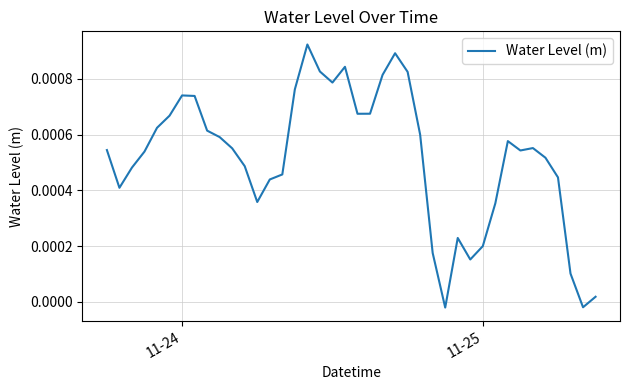

How many lines are shown in the chart?

1